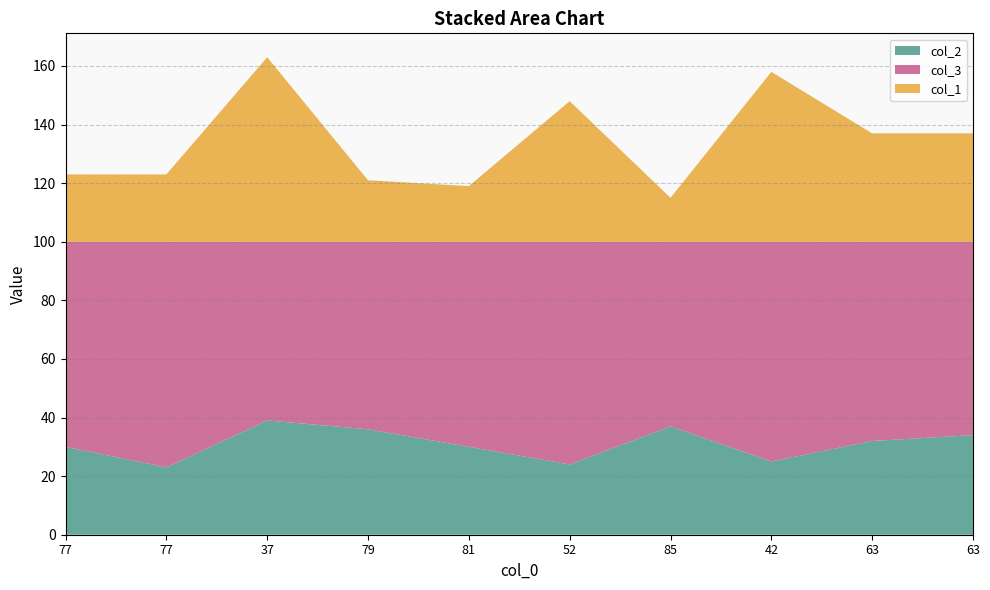

Reading left to right, transcribe all the data shown in this chart.

col_2: 77=30	77=23	37=39	79=36	81=30	52=24	85=37	42=25	63=32	63=34
col_3: 77=70	77=77	37=61	79=64	81=70	52=76	85=63	42=75	63=68	63=66
col_1: 77=23	77=23	37=63	79=21	81=19	52=48	85=15	42=58	63=37	63=37